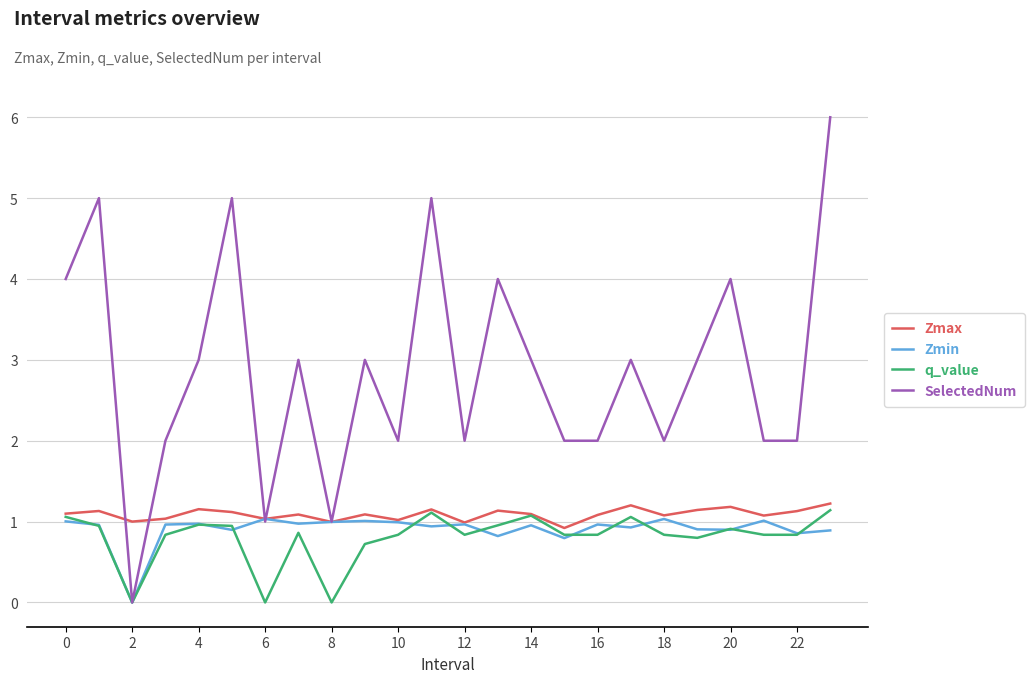

Which series has the largest total across all categories?

SelectedNum